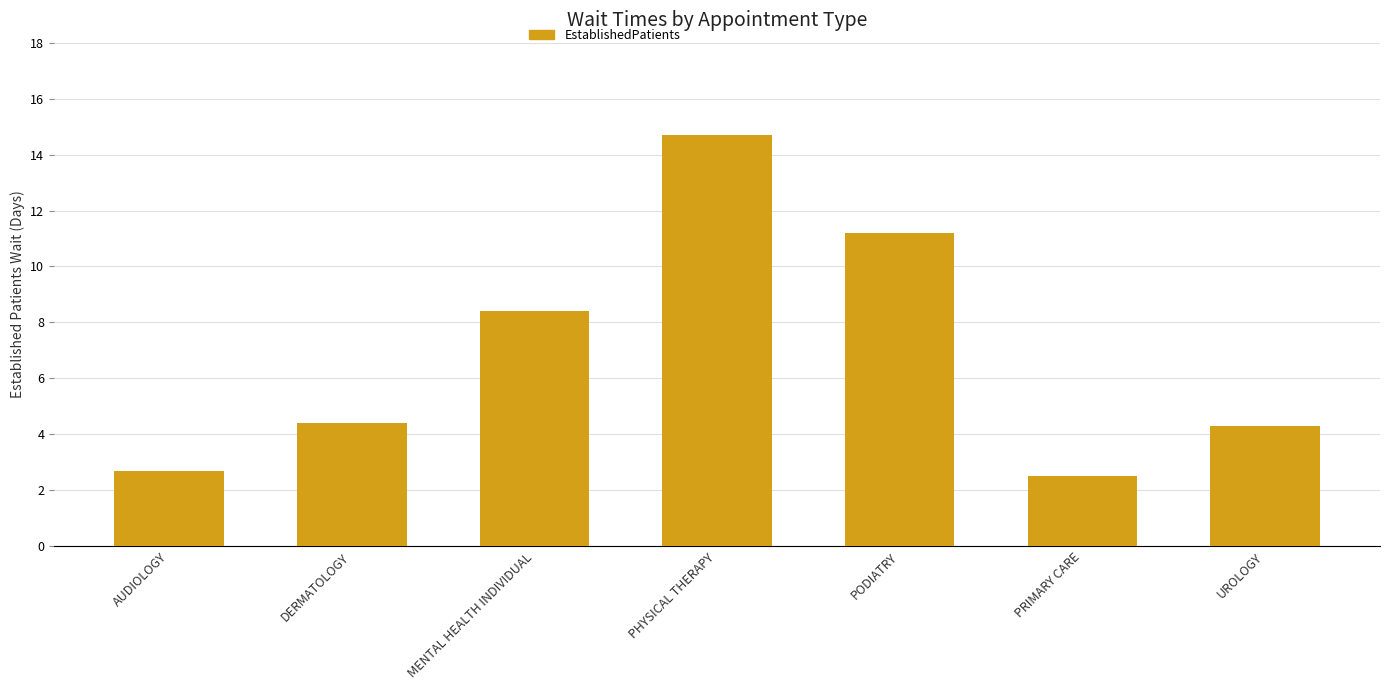

What is the greatest value displayed?

14.7